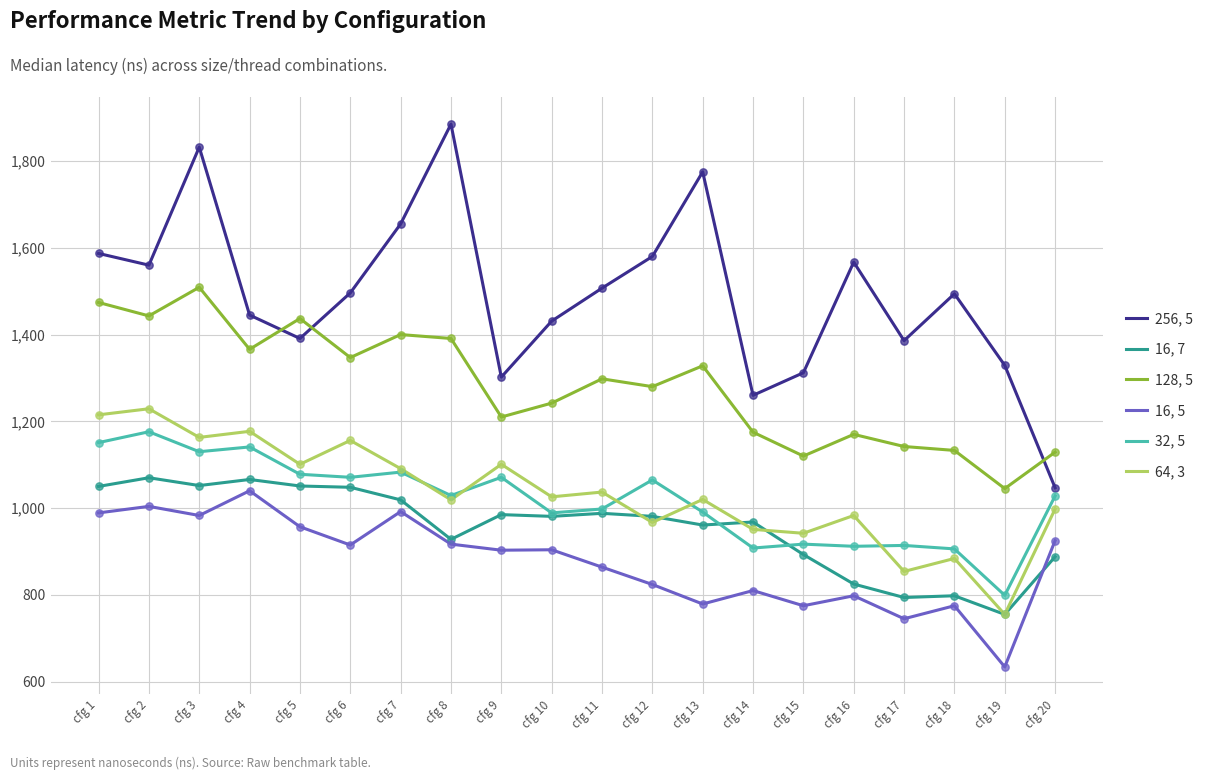

At which category is the sum across all series the highest?

cfg 3